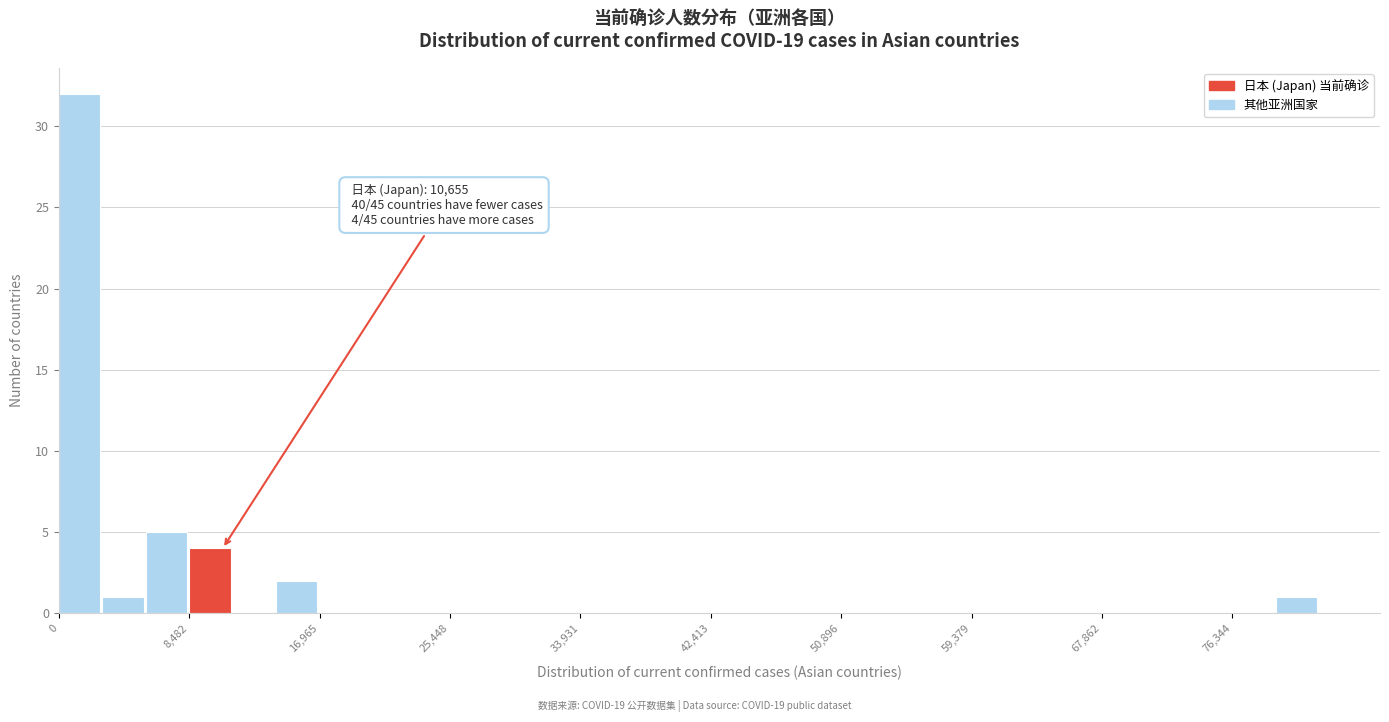

Read against the x-axis, roughly where is the centre of the tallest bar?

1000